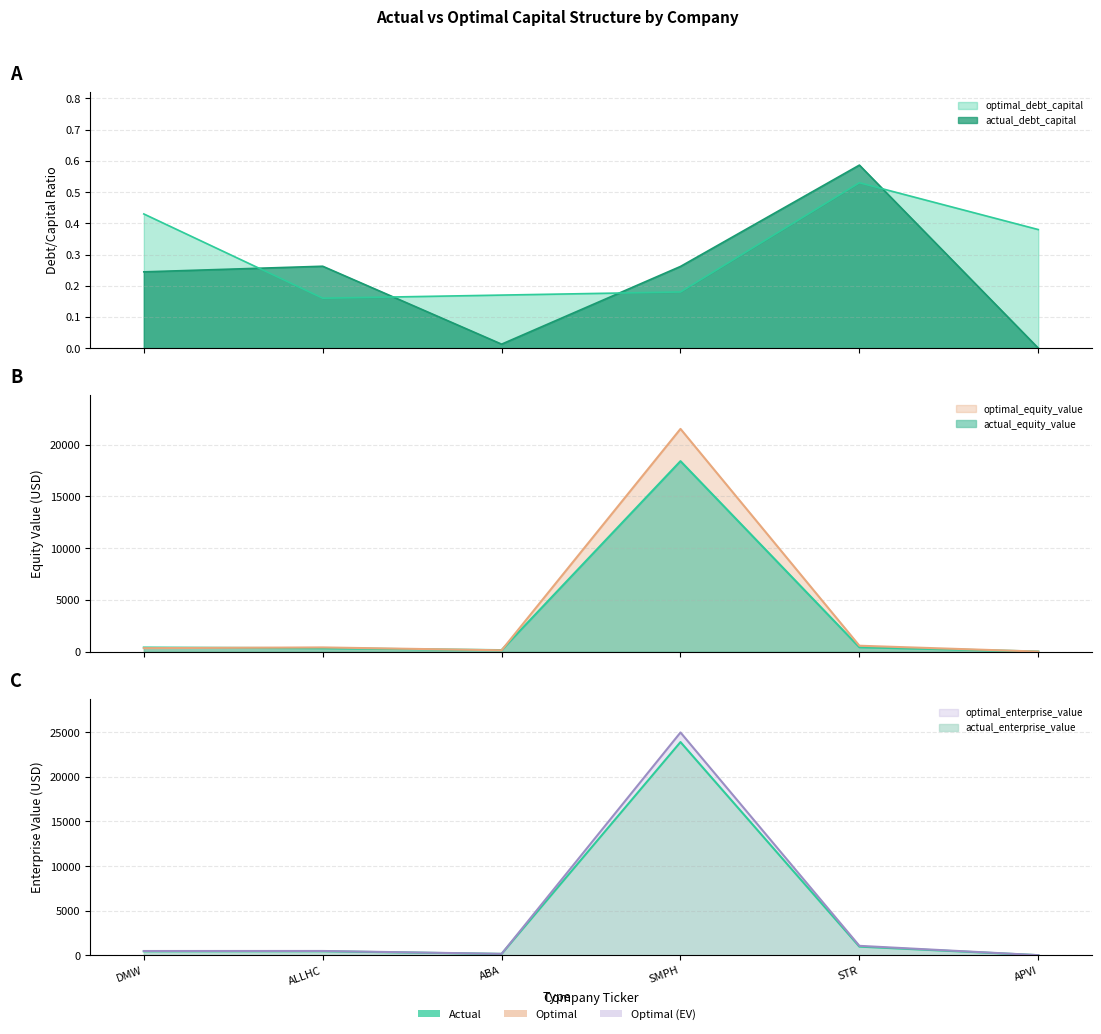

At how many categories does at least one series exceed 6634?

1